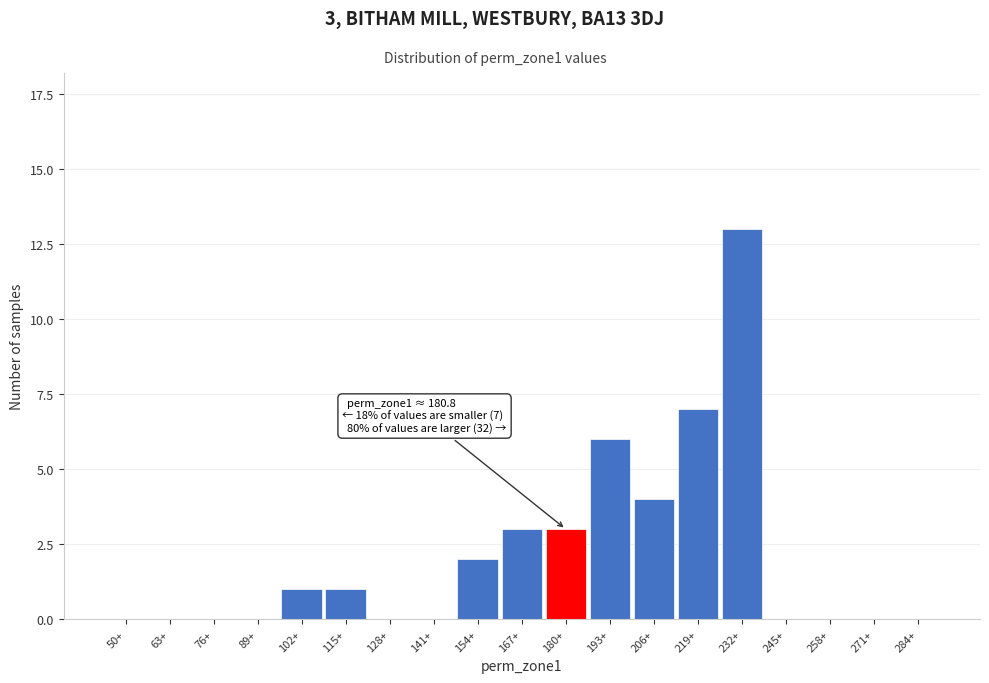

Reading left to right, what are all the values shown in this chart?

50+=0	63+=0	76+=0	89+=0	102+=1	115+=1	128+=0	141+=0	154+=2	167+=3	180+=3	193+=6	206+=4	219+=7	232+=13	245+=0	258+=0	271+=0	284+=0